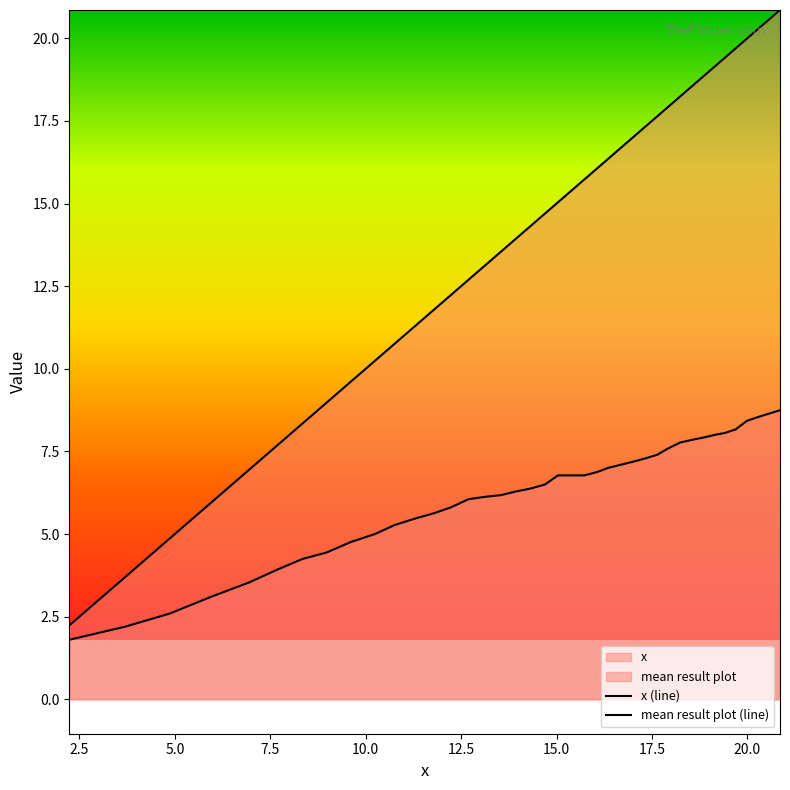

Rank the series by their average value, from lowest to highest.

mean result plot, x